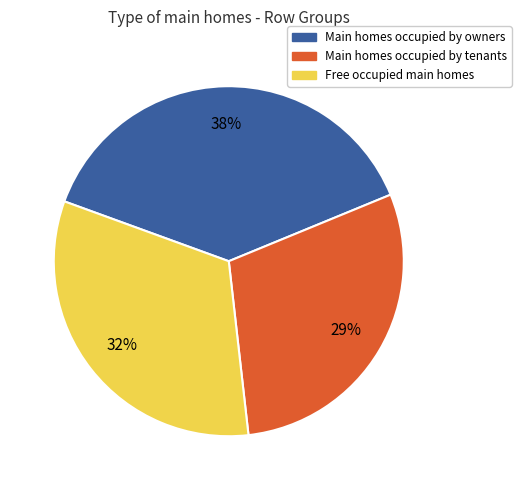

To the nearest percent, what is the difference between the largest and smallest slice percentages?

9%